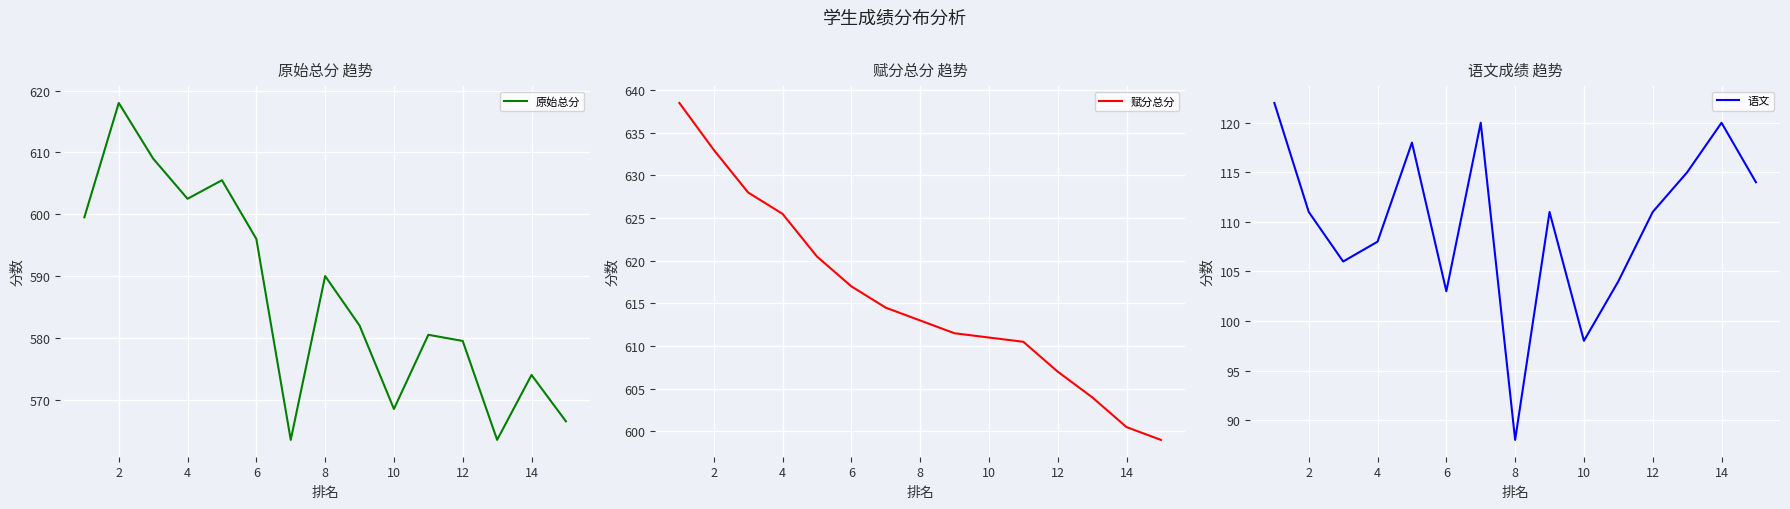

Reading left to right, what are all the values shown in this chart?

原始总分: 599.5	618.0	609.0	602.5	605.5	596.0	563.5	590.0	582.0	568.5	580.5	579.5	563.5	574.0	566.5
赋分总分: 638.5	633.0	628.0	625.5	620.5	617.0	614.5	613.0	611.5	611.0	610.5	607.0	604.0	600.5	599.0
语文: 122.0	111.0	106.0	108.0	118.0	103.0	120.0	88.0	111.0	98.0	104.0	111.0	115.0	120.0	114.0